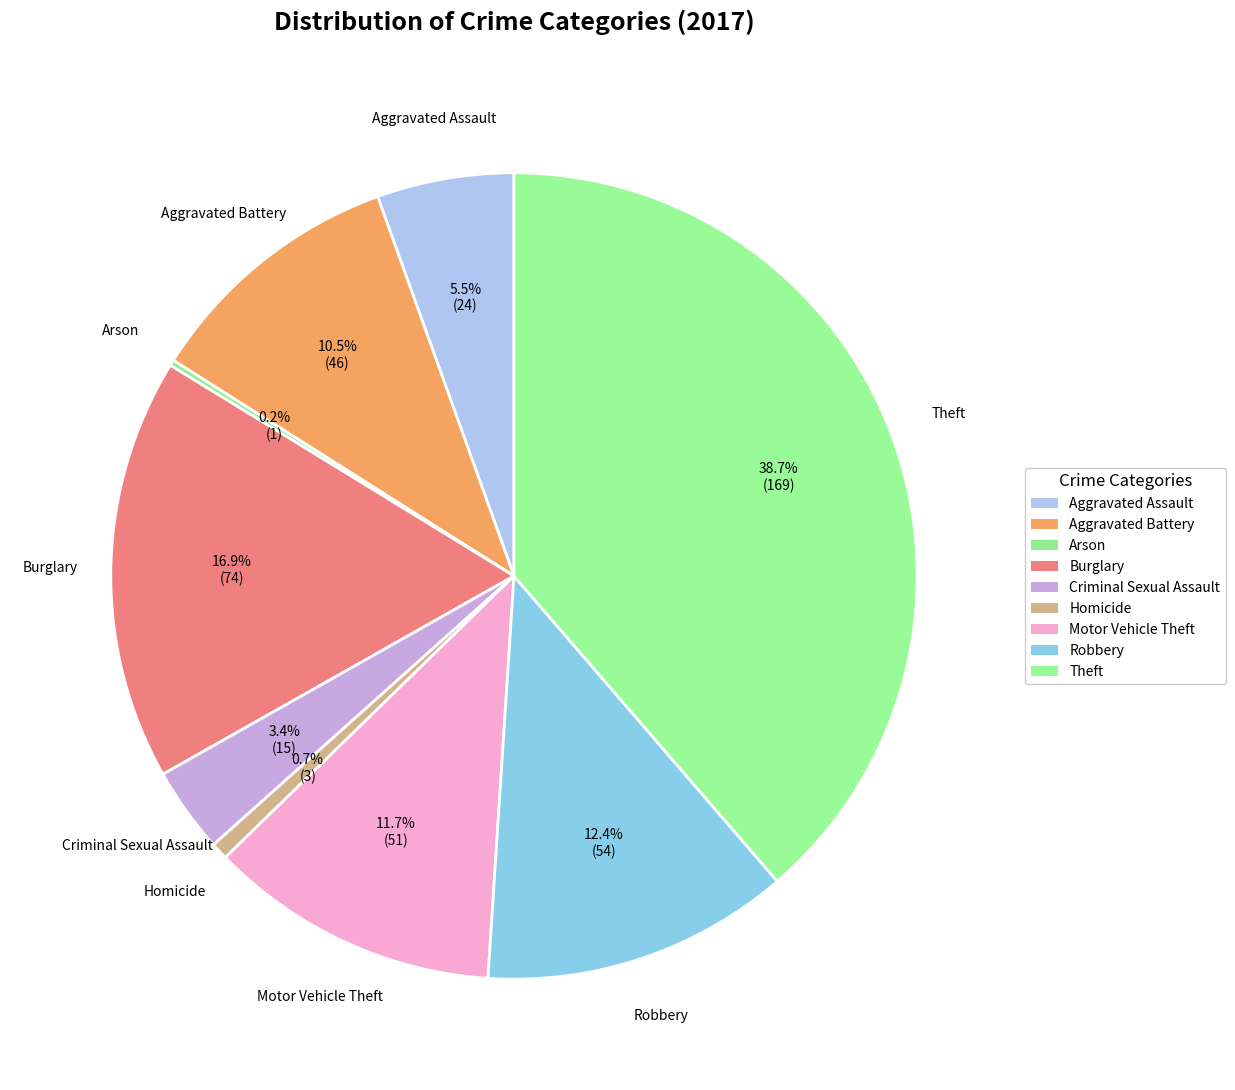

Which slice is the largest?

Theft